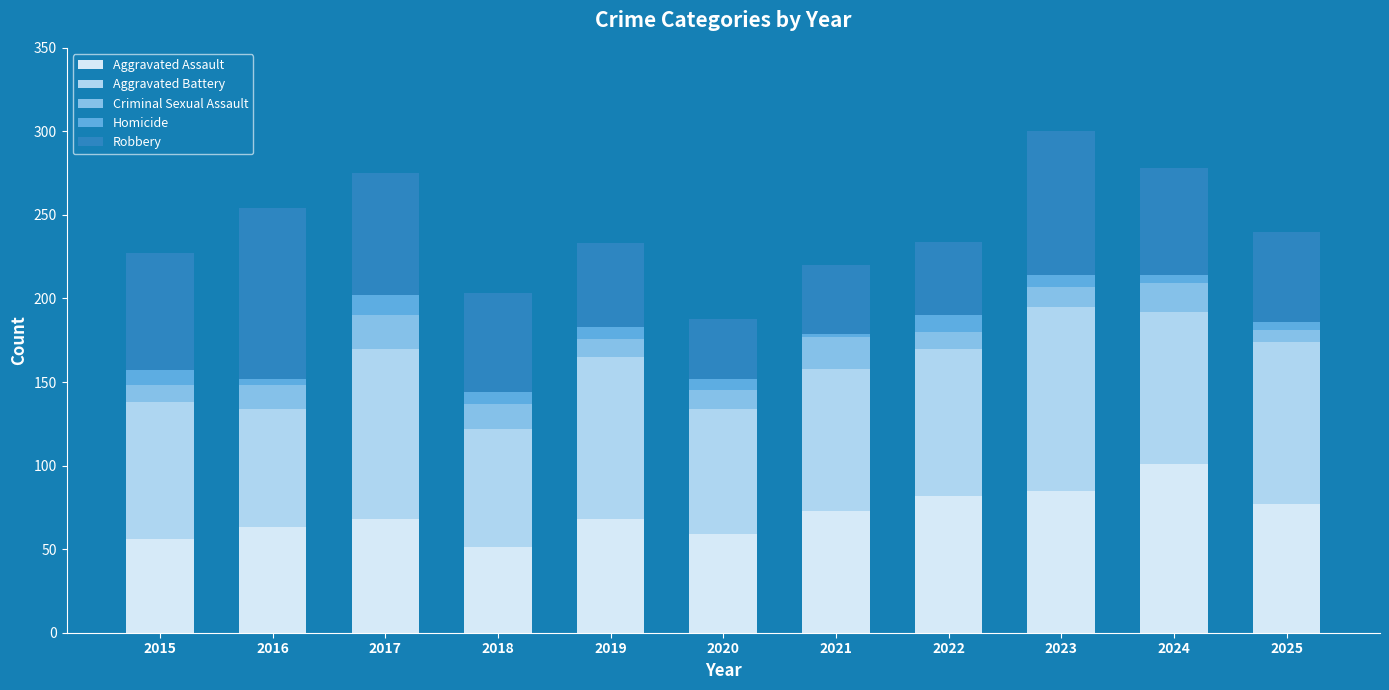

At which label does Aggravated Assault reach its peak?

2024